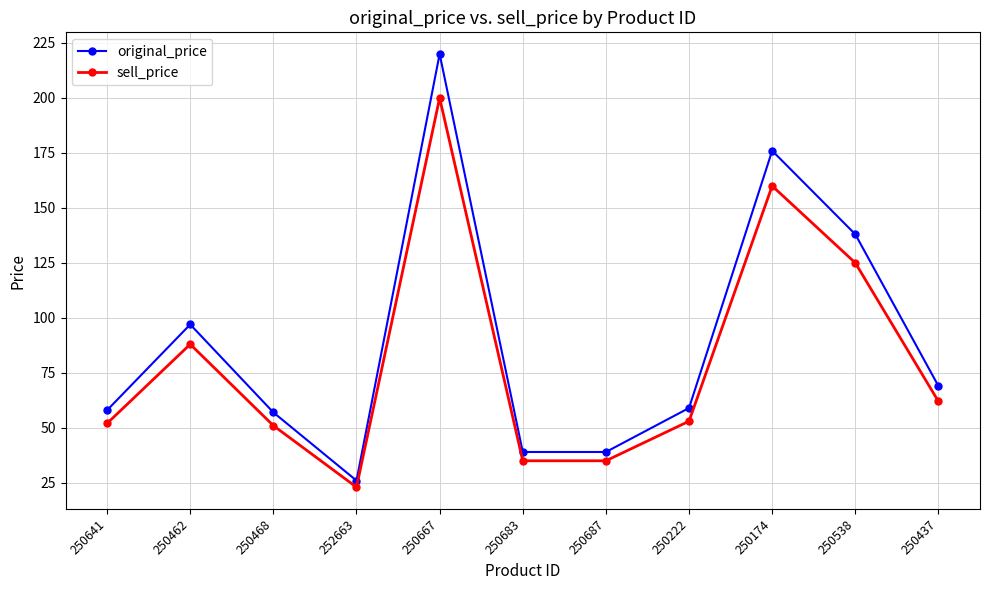

What is the total value across all series at 250468?

108